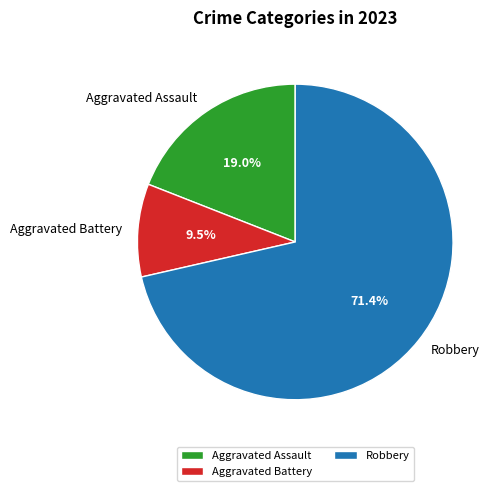

What is the smallest slice in the pie chart?

Aggravated Battery